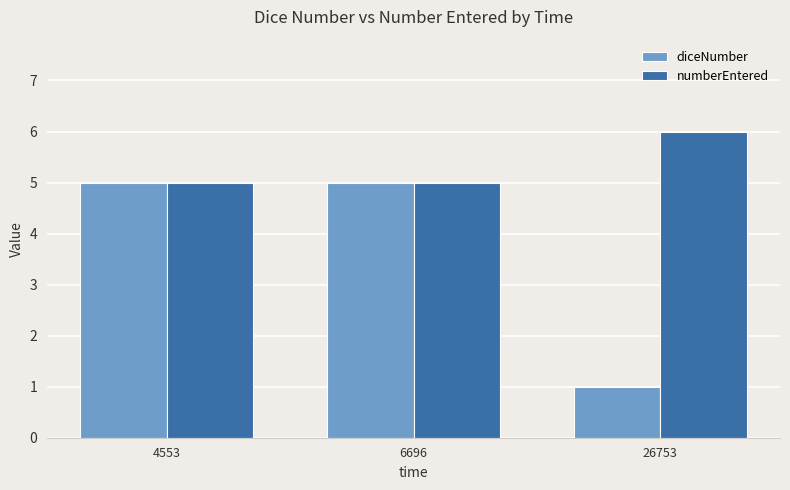

What is the value of the diceNumber bar at the 2nd from the left?

5